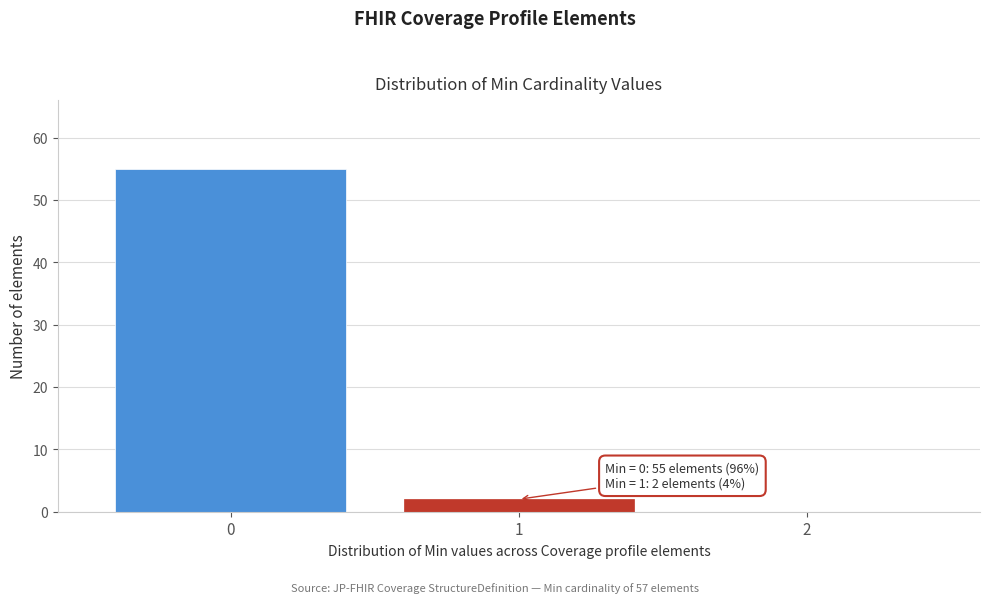

Which range on the x-axis has the tallest bar?

-0.5 to 0.5